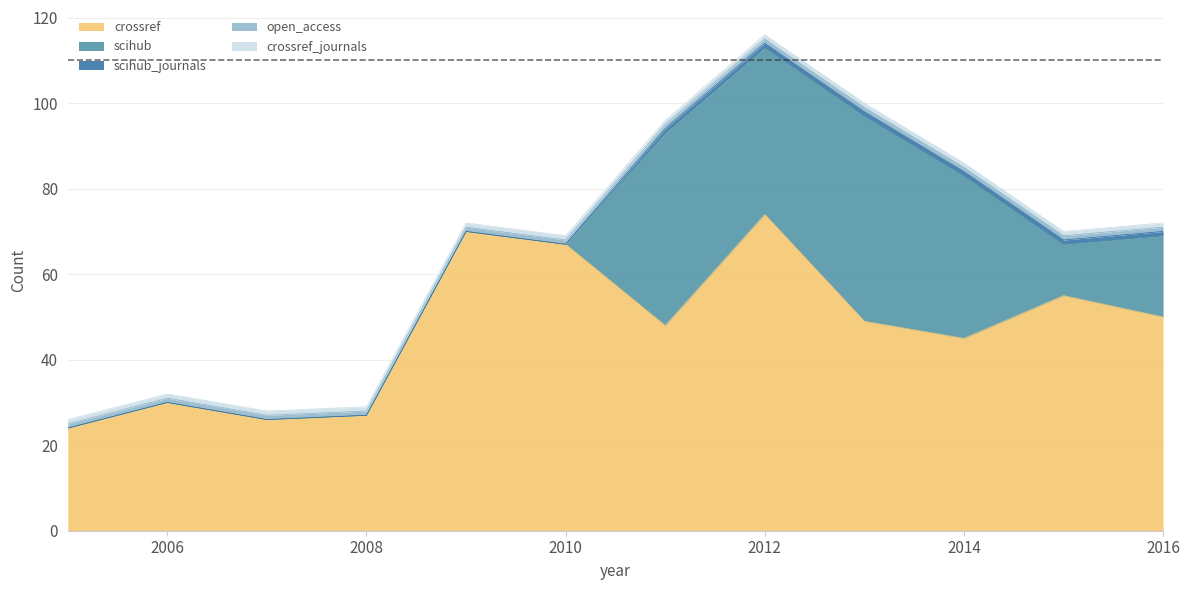

The value of scihub_journals at 2008 is 0. True or false?

False